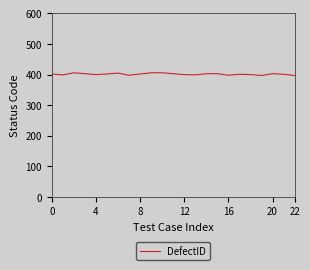

What is the maximum value shown in the chart?

406